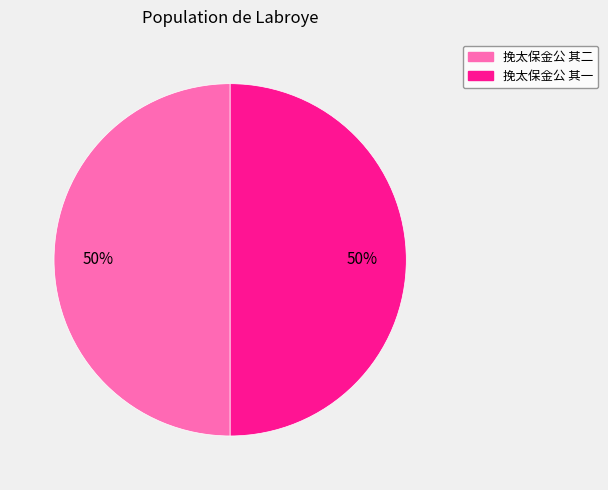

How many segments does this pie chart have?

2